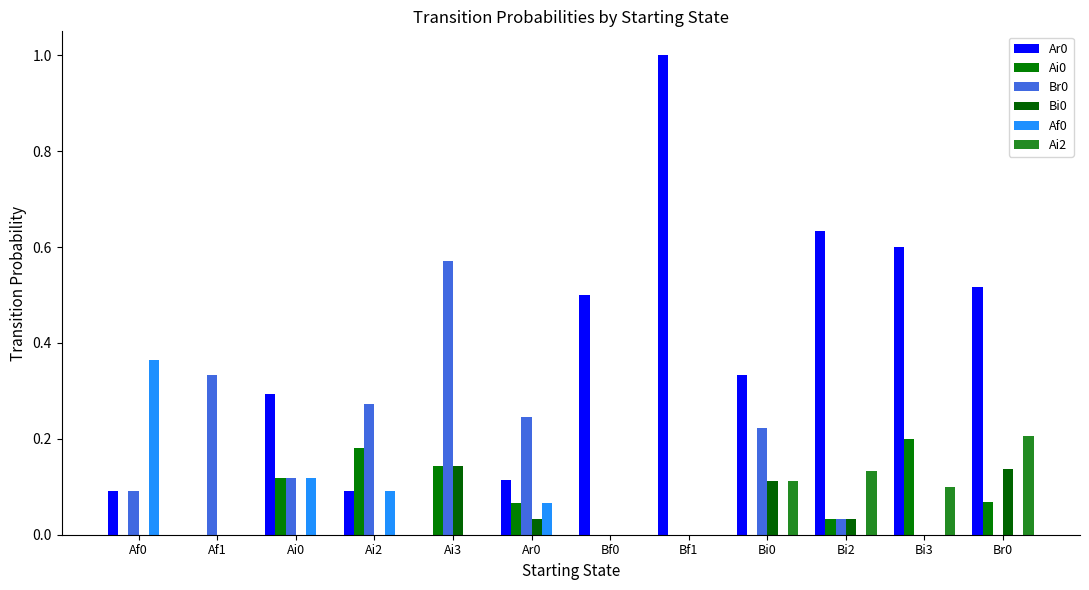

How many distinct data groups are displayed?

6